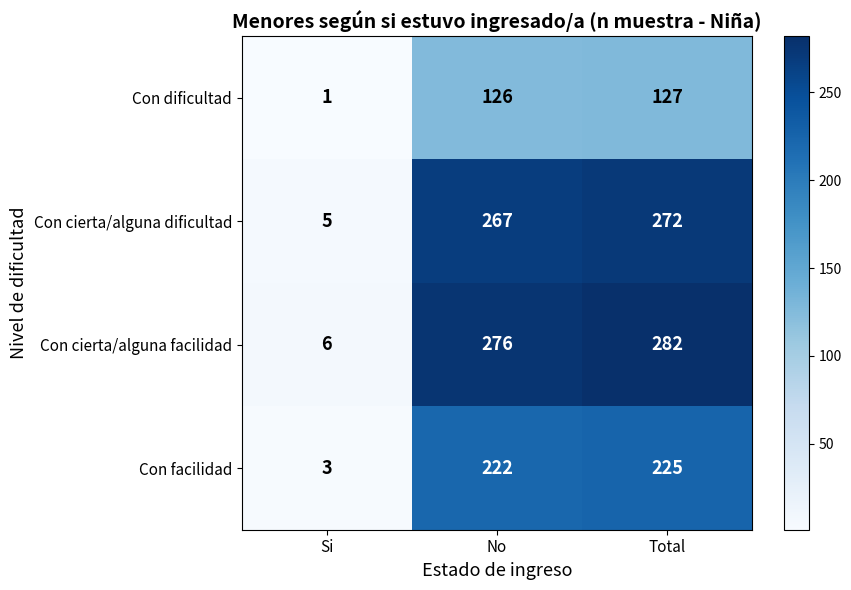

Which series has the largest total across all categories?

Con cierta/alguna facilidad